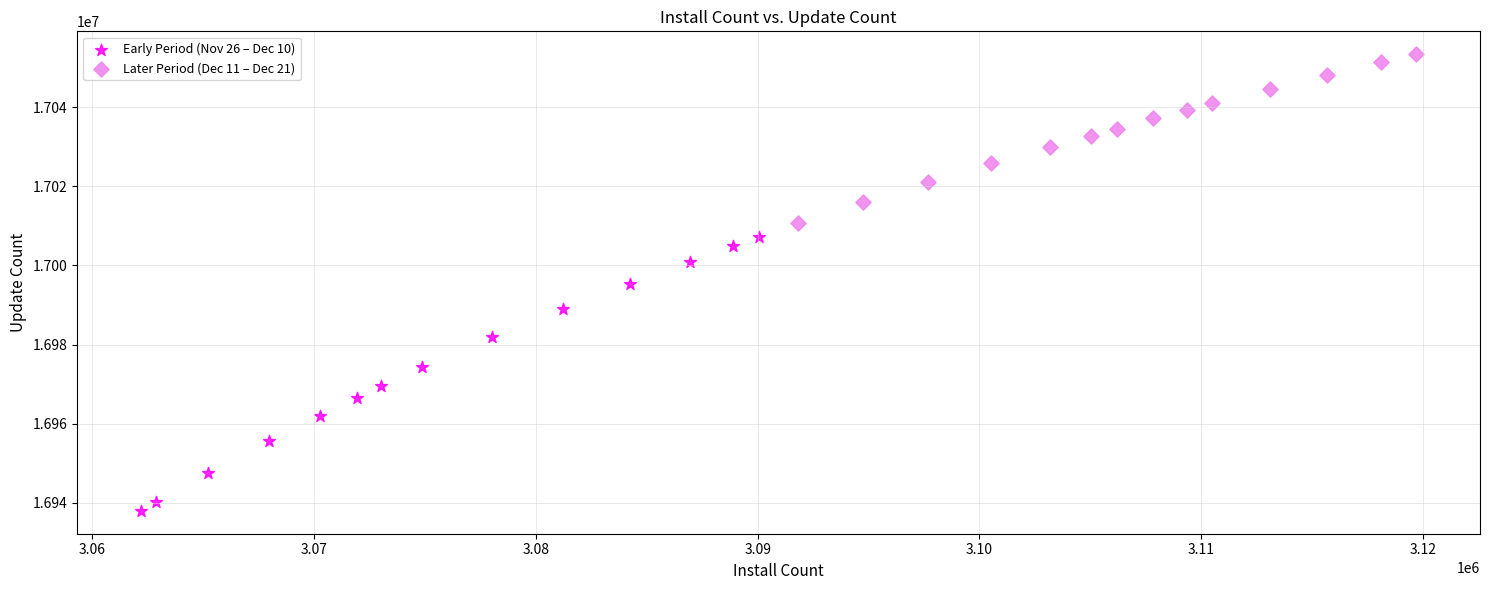

Which series contains the highest Y value?

Later Period (Dec 11 – Dec 21)